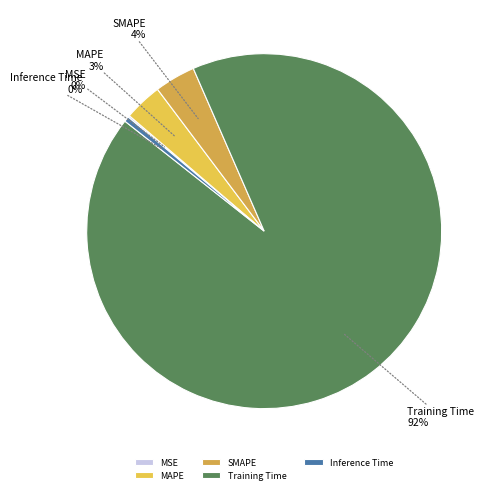

To the nearest percent, what is the average slice percentage?

20%